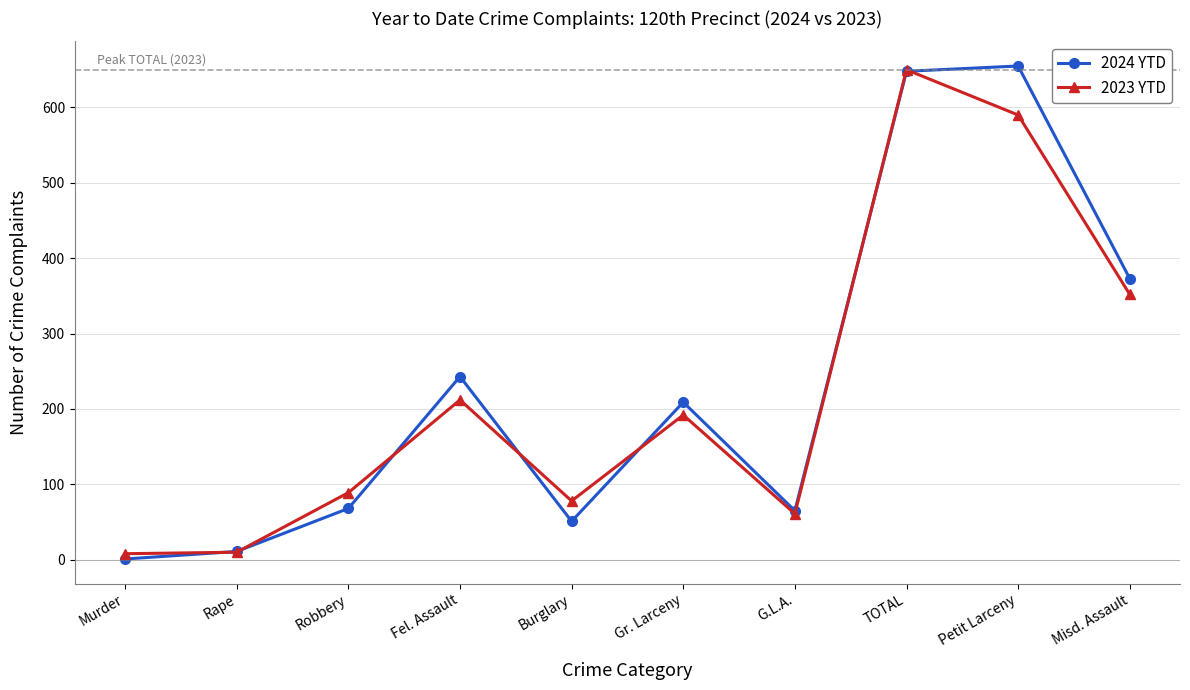

What is the minimum value for 2024 YTD?

1